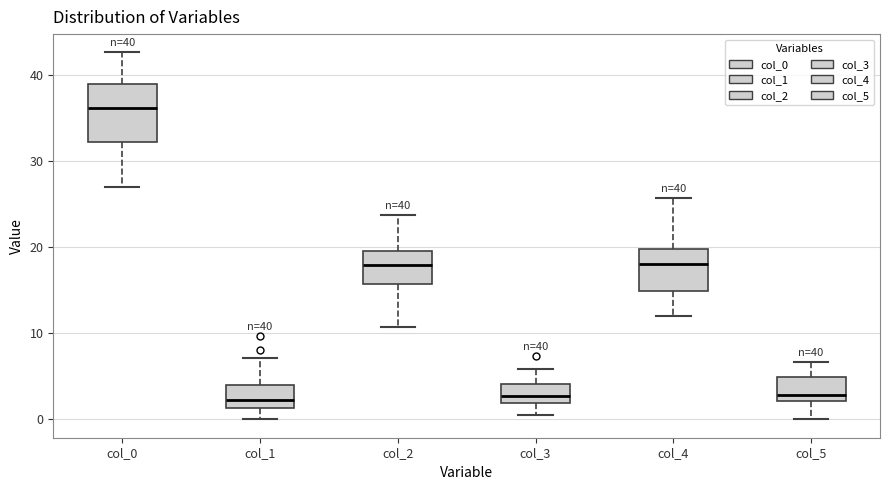

Which box is the tallest, from its lower edge to its upper edge?

col_0